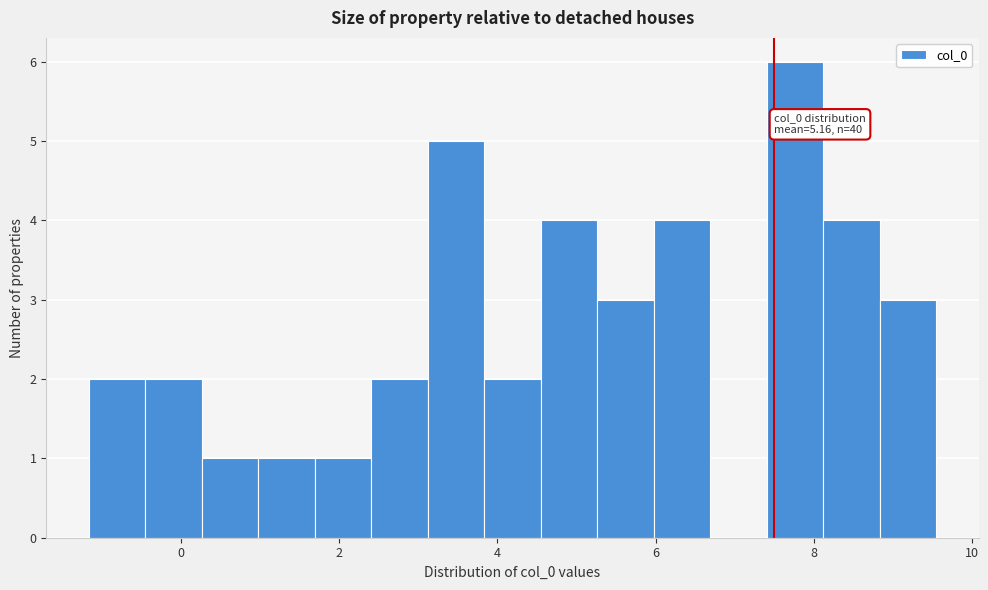

Read against the x-axis, roughly where is the centre of the tallest bar?

7.8